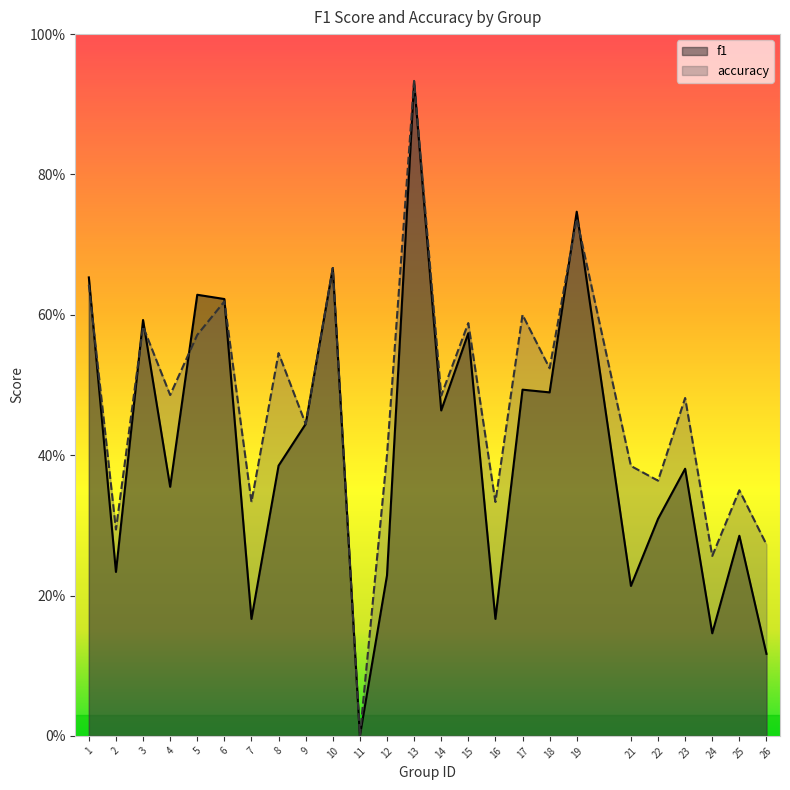

Rank the series by their maximum value, from lowest to highest.

f1, accuracy